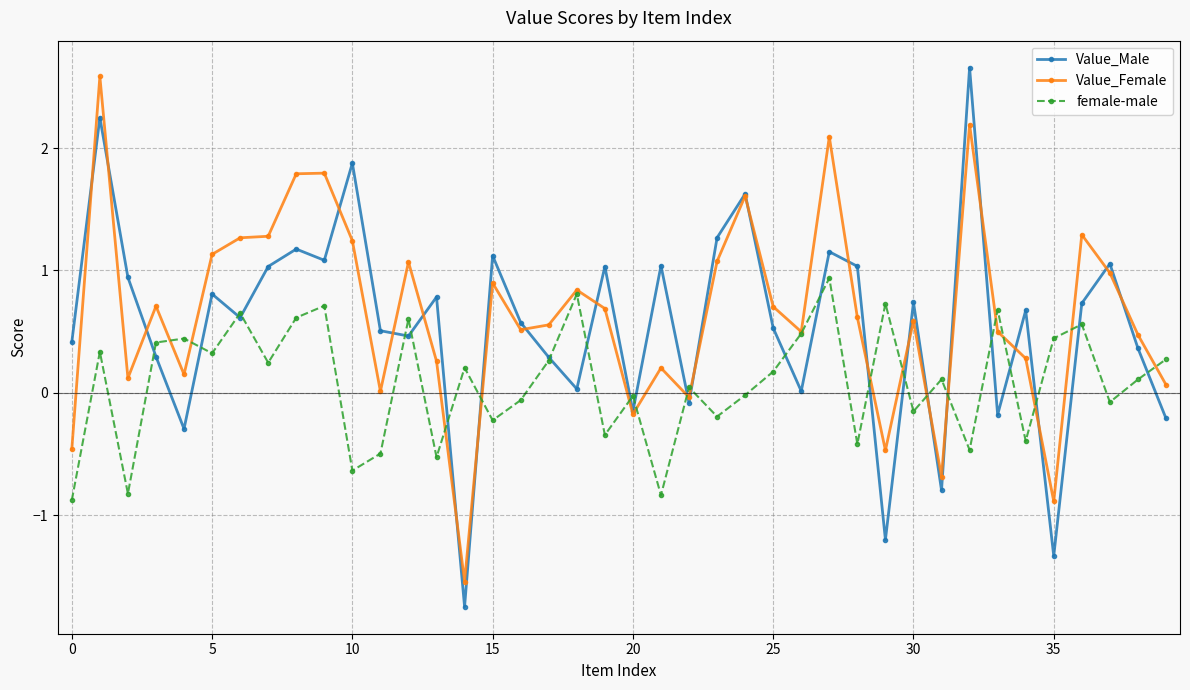

What is the value of the Value_Female point at the 28th from the left?

2.1